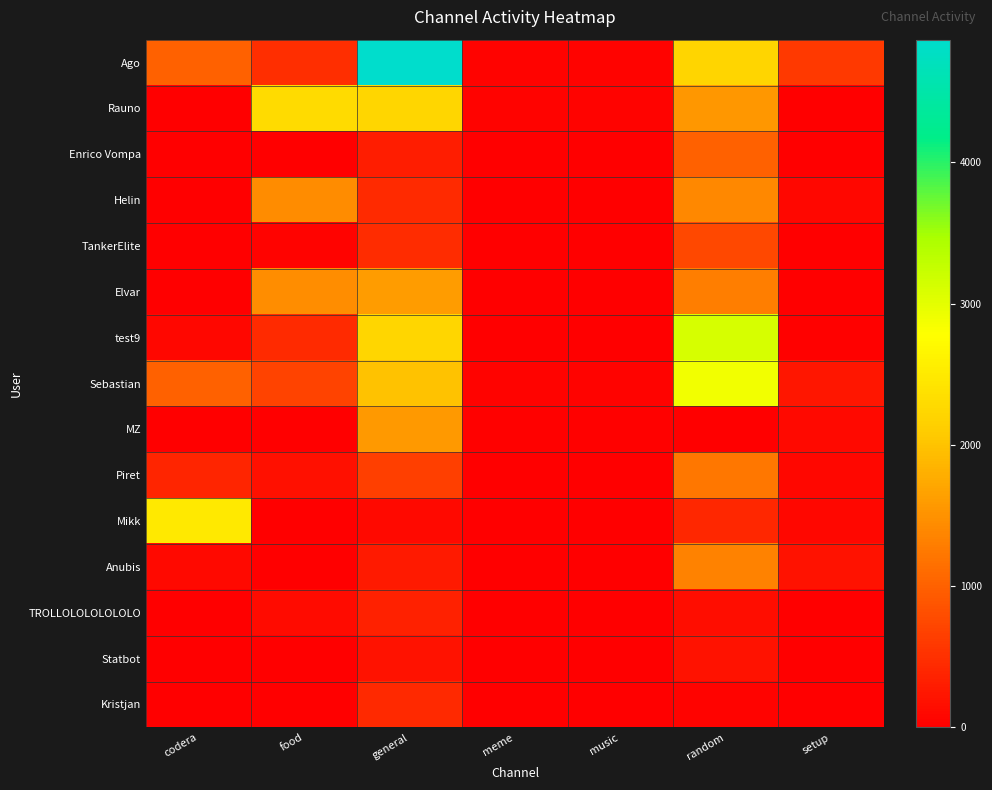

Which series has the largest total across all categories?

Ago